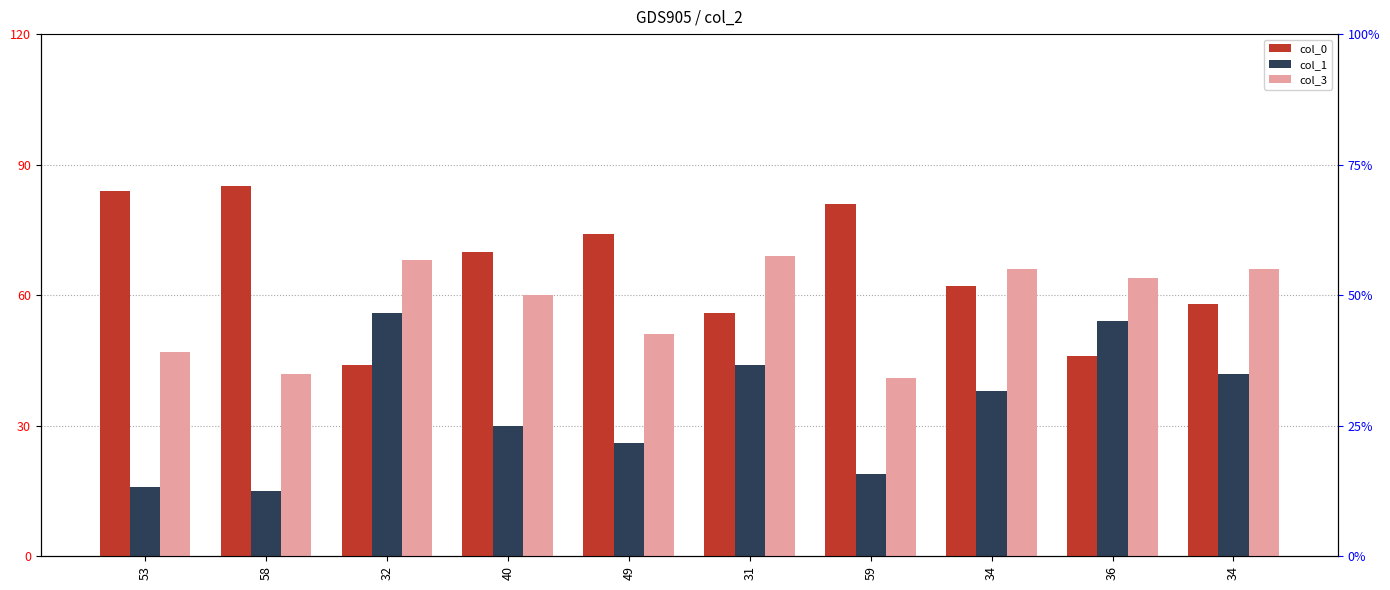

Is it true that col_1 equals 44 at 31?

True